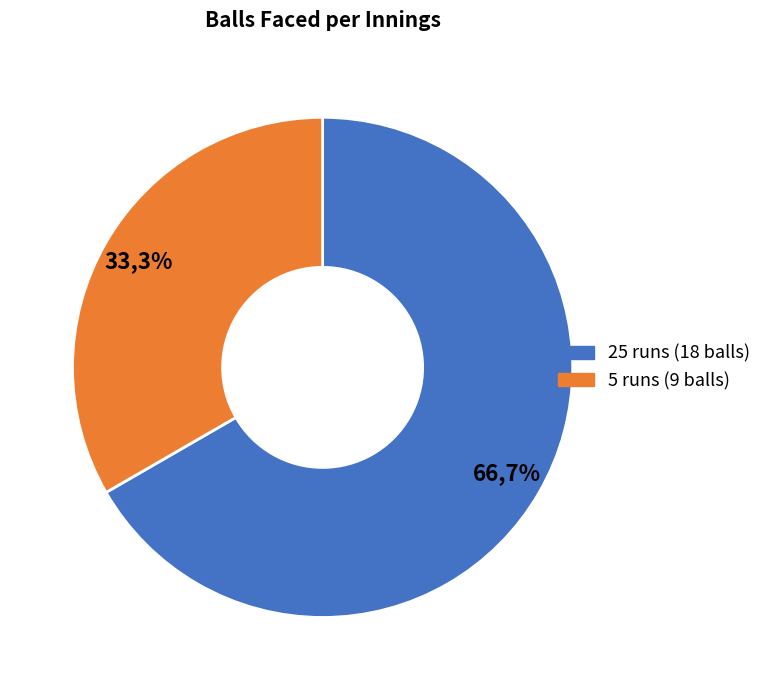

Which category has the smallest portion of the pie?

5 runs (9 balls)